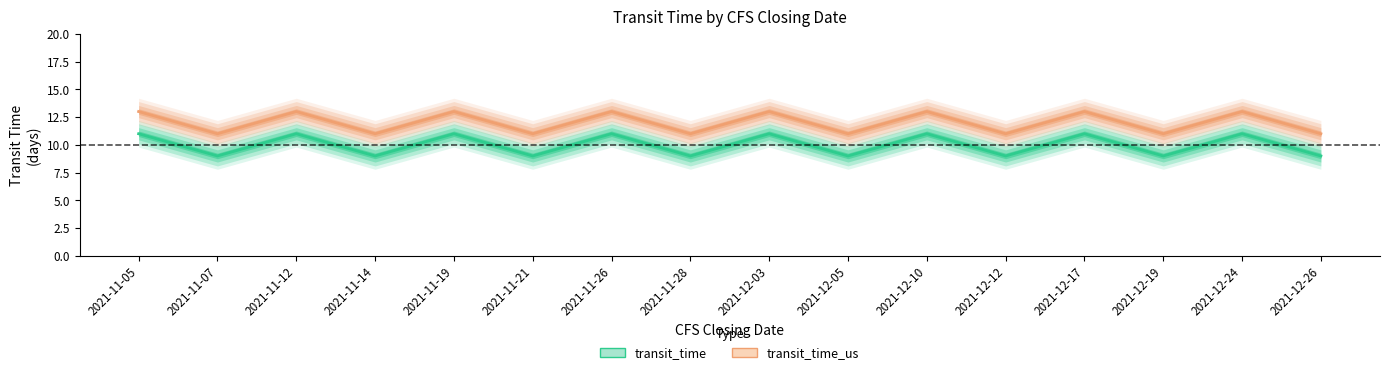

Reading right to left, list all the values displayed in this chart.

transit_time: 9	11	9	11	9	11	9	11	9	11	9	11	9	11	9	11
transit_time_us: 11	13	11	13	11	13	11	13	11	13	11	13	11	13	11	13